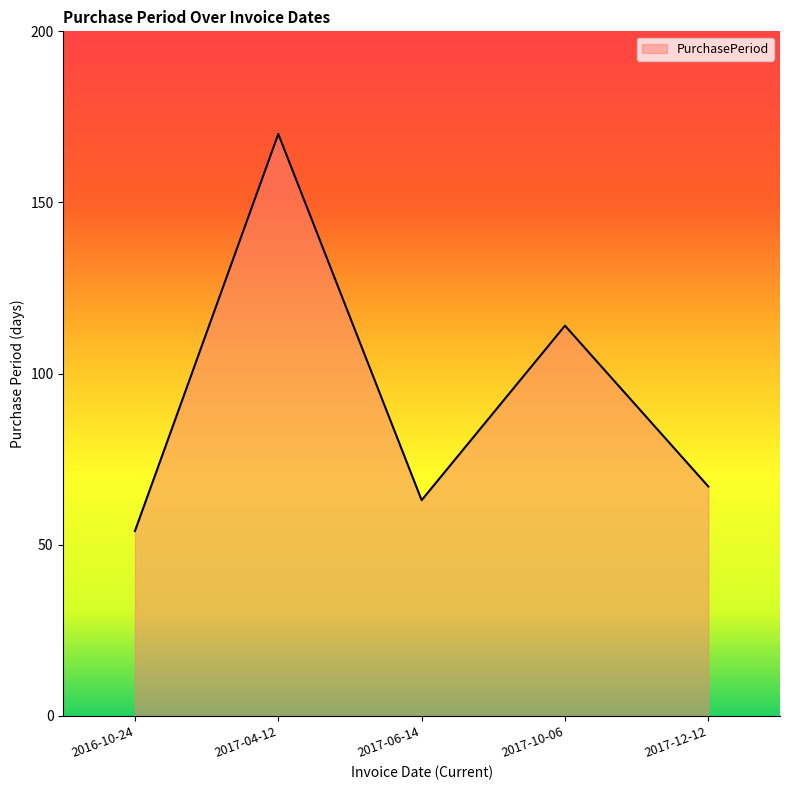

What position from the right is 2016-10-24?

5